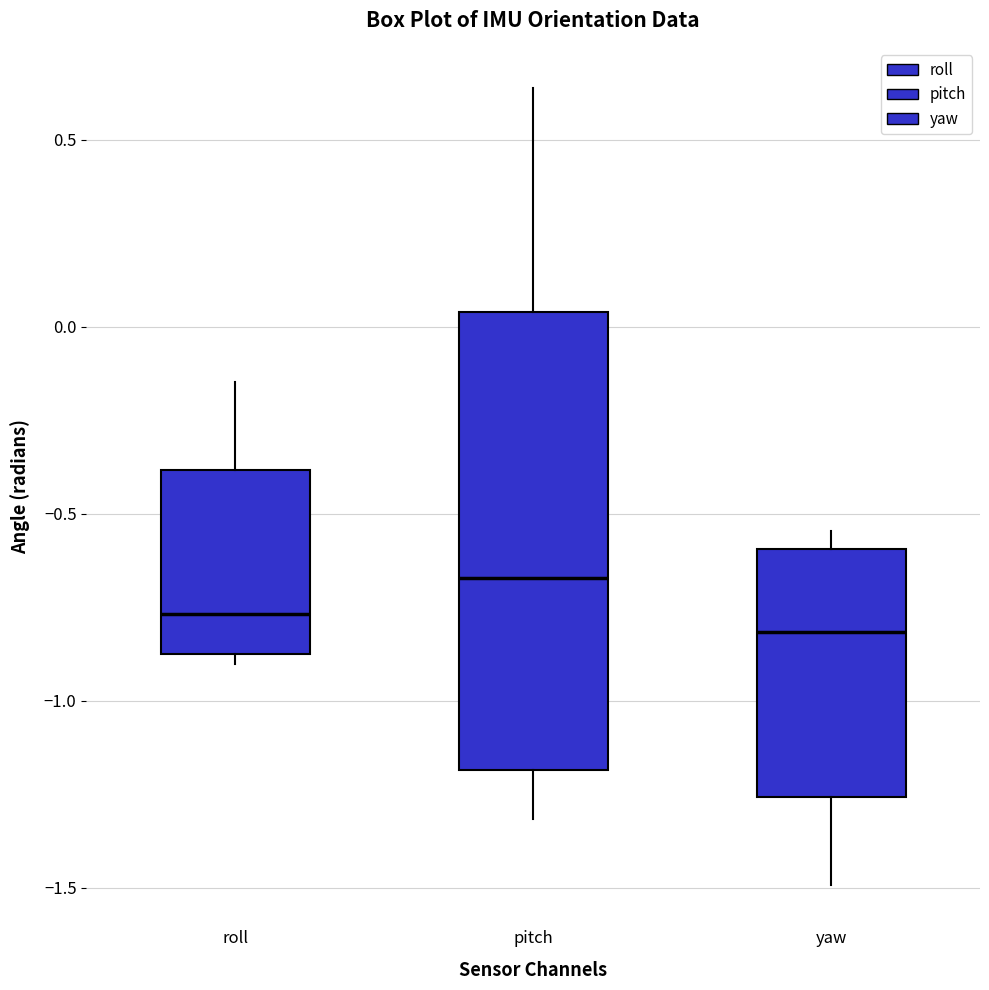

Where does the upper whisker of the box for roll end on the y-axis? The values are not printed on the chart, so give them approximately, as read against the axis.

-0.15